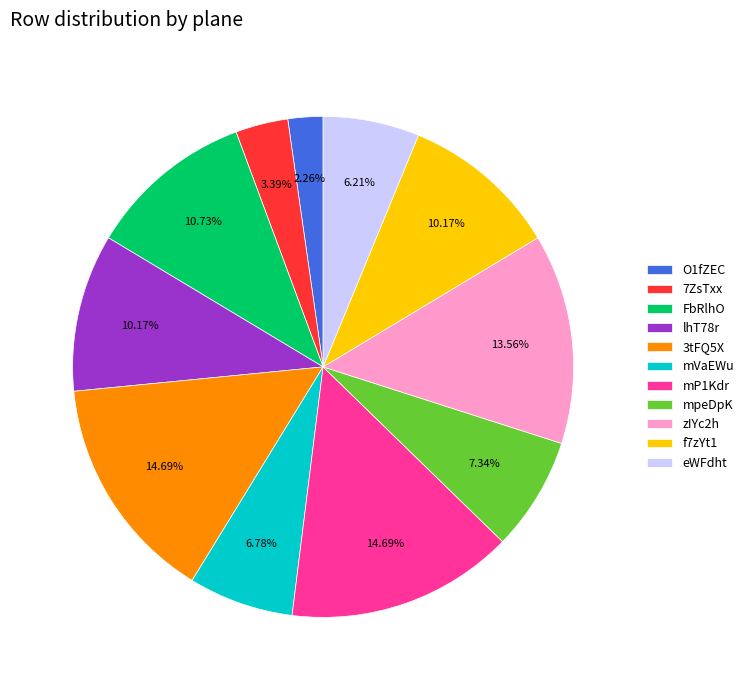

Is there any slice that represents more than half of the pie?

No